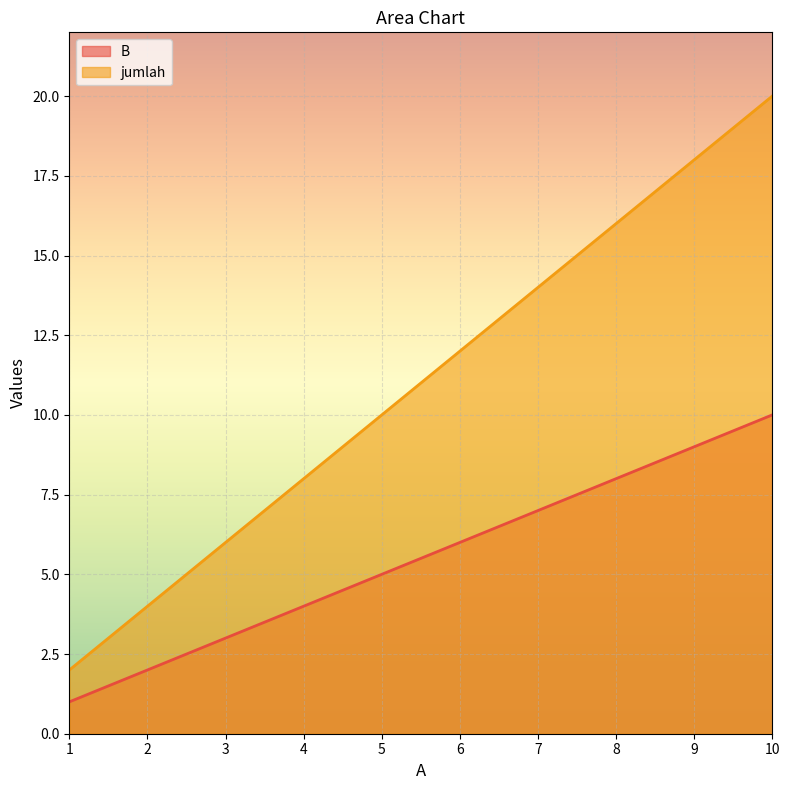

Count the number of categories in the chart.

10